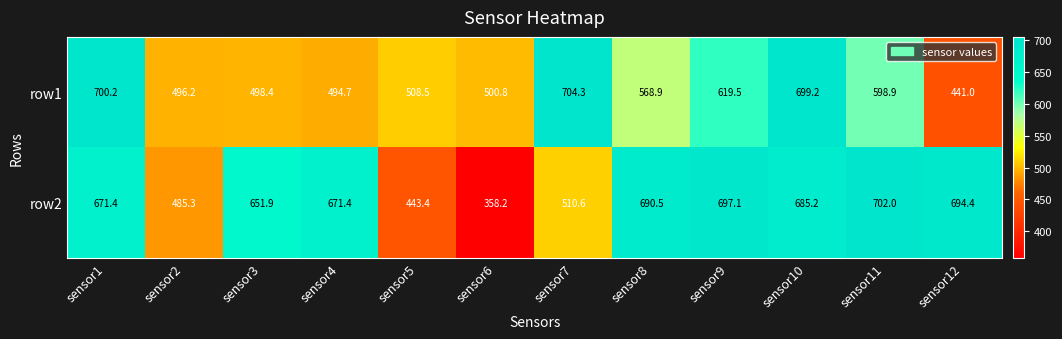

What is the difference between the highest and lowest values at sensor7?

193.7